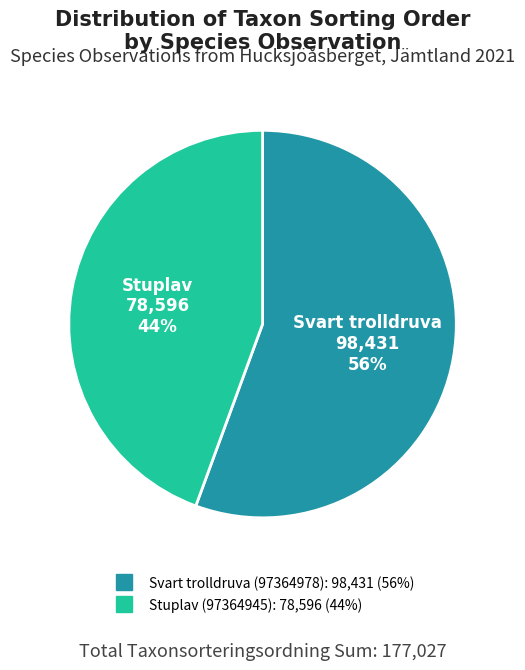

How many segments does this pie chart have?

2